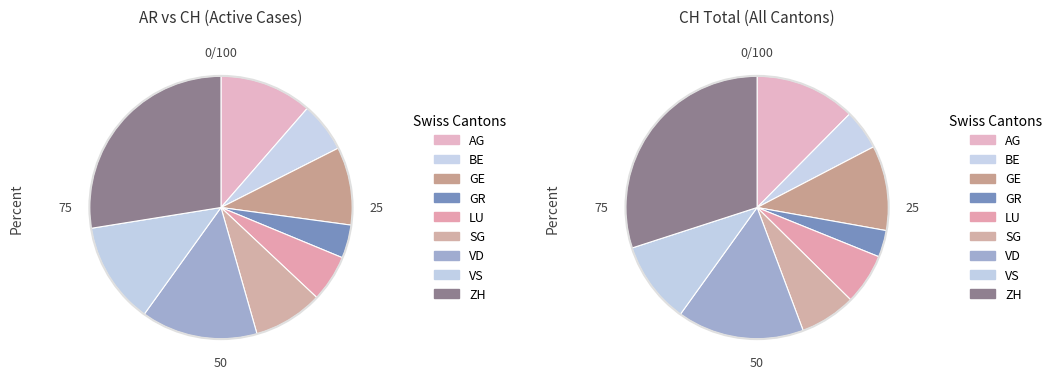

Rank the categories by value from lowest to highest.

GR, LU, BE, SG, GE, AG, VS, VD, ZH